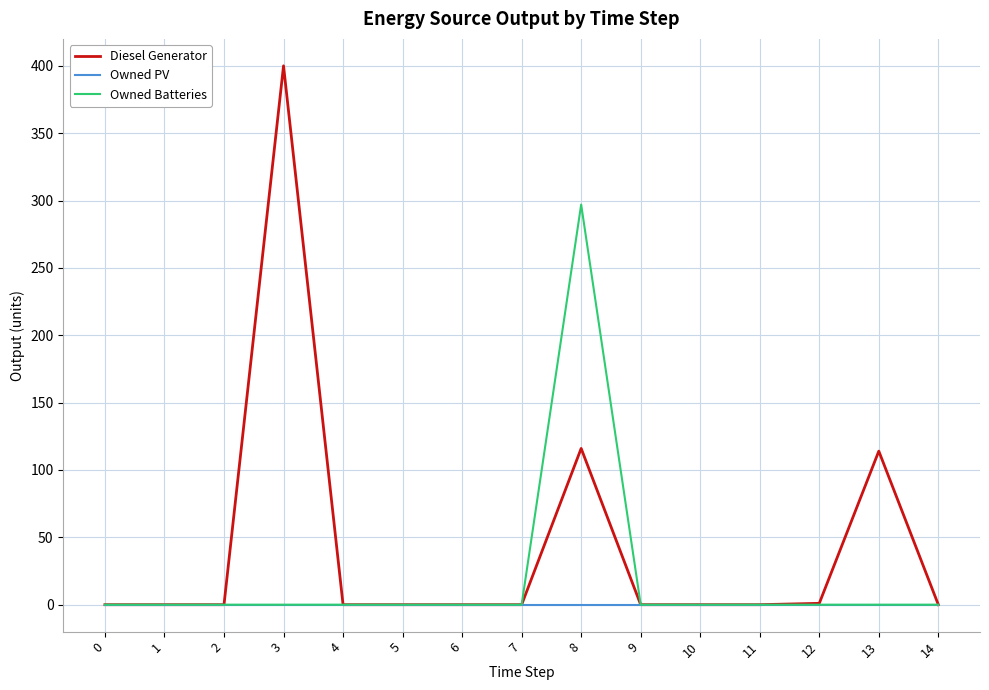

Is it true that Diesel Generator equals 0 at 5?

True